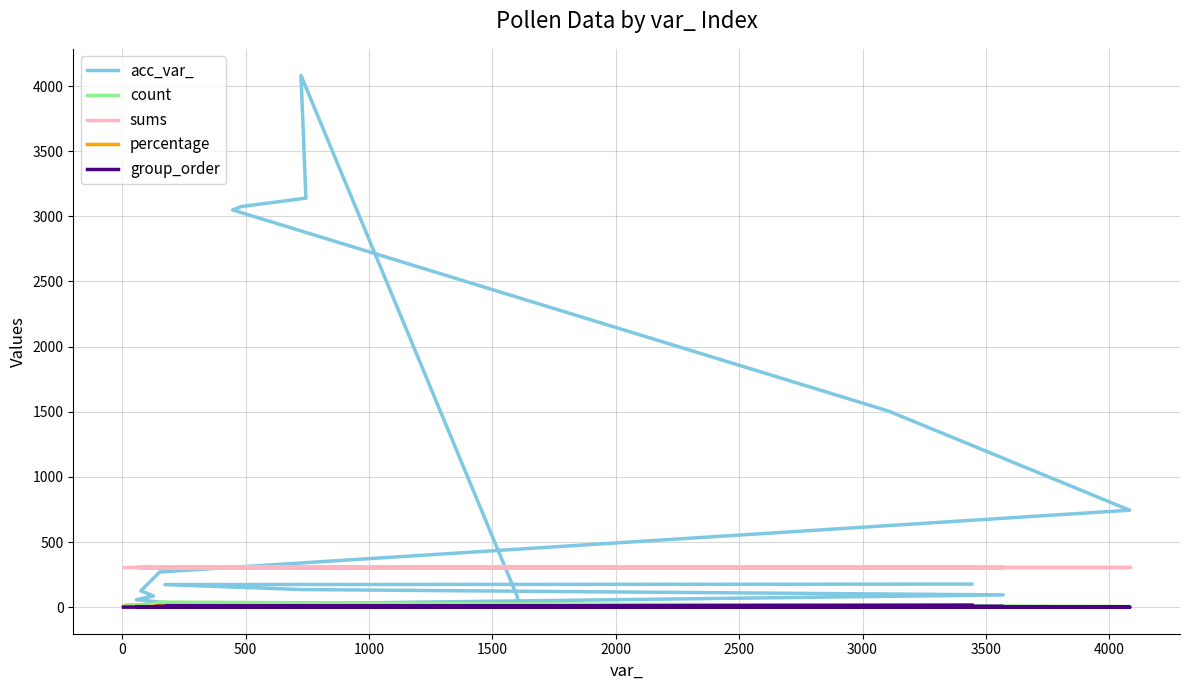

At how many categories does at least one series exceed 2992?

4